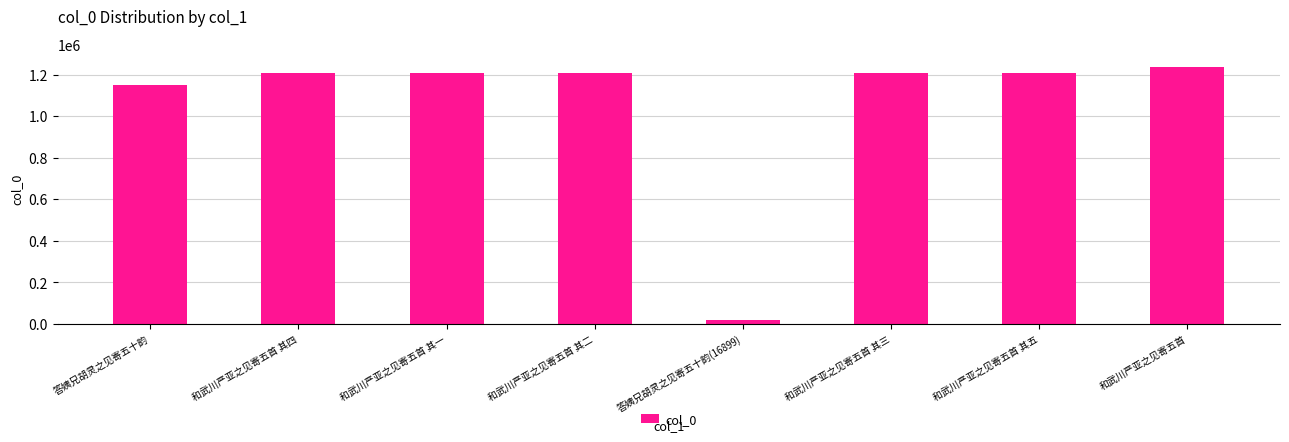

Where does the data first go above 1209557?

和武川严亚之见寄五首 其四